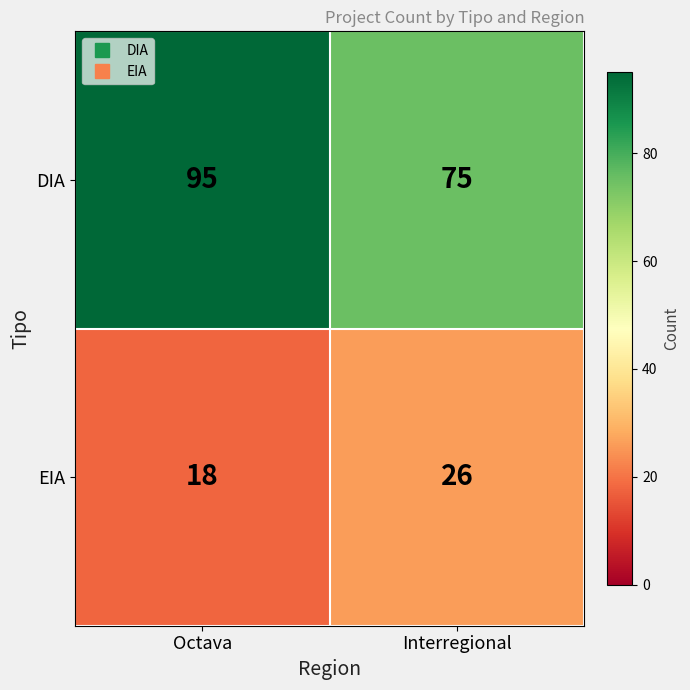

At which category is the sum across all series the highest?

Octava